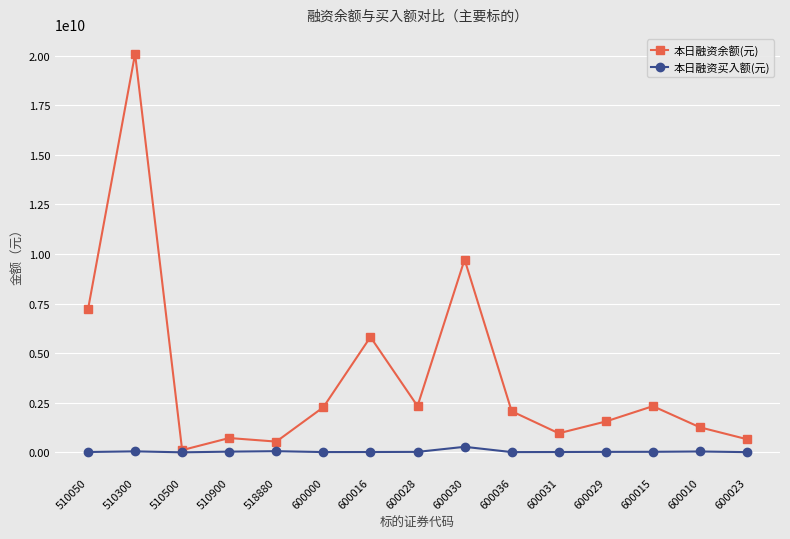

The value of 本日融资余额(元) at 600023 is 663662734. True or false?

True